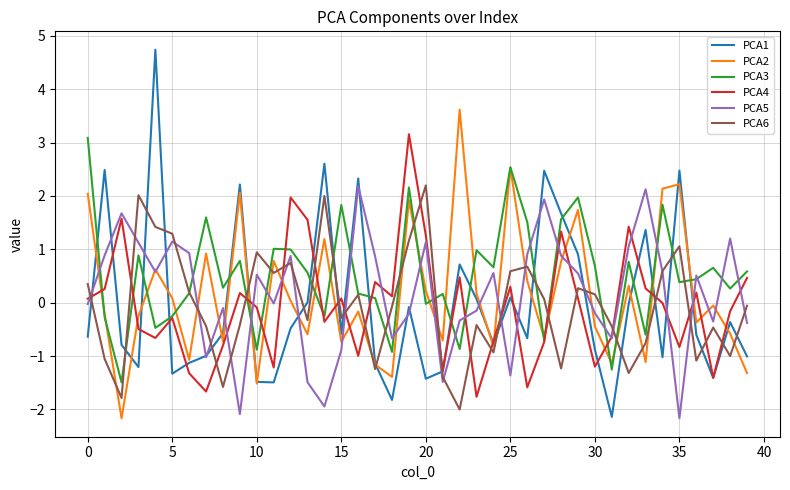

What are all the series names shown in the legend?

PCA1, PCA2, PCA3, PCA4, PCA5, PCA6